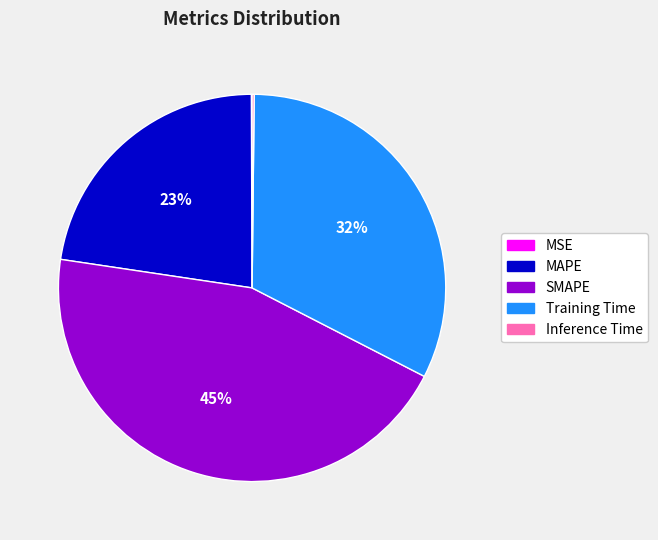

Is it true that MAPE is 37% of the pie?

False